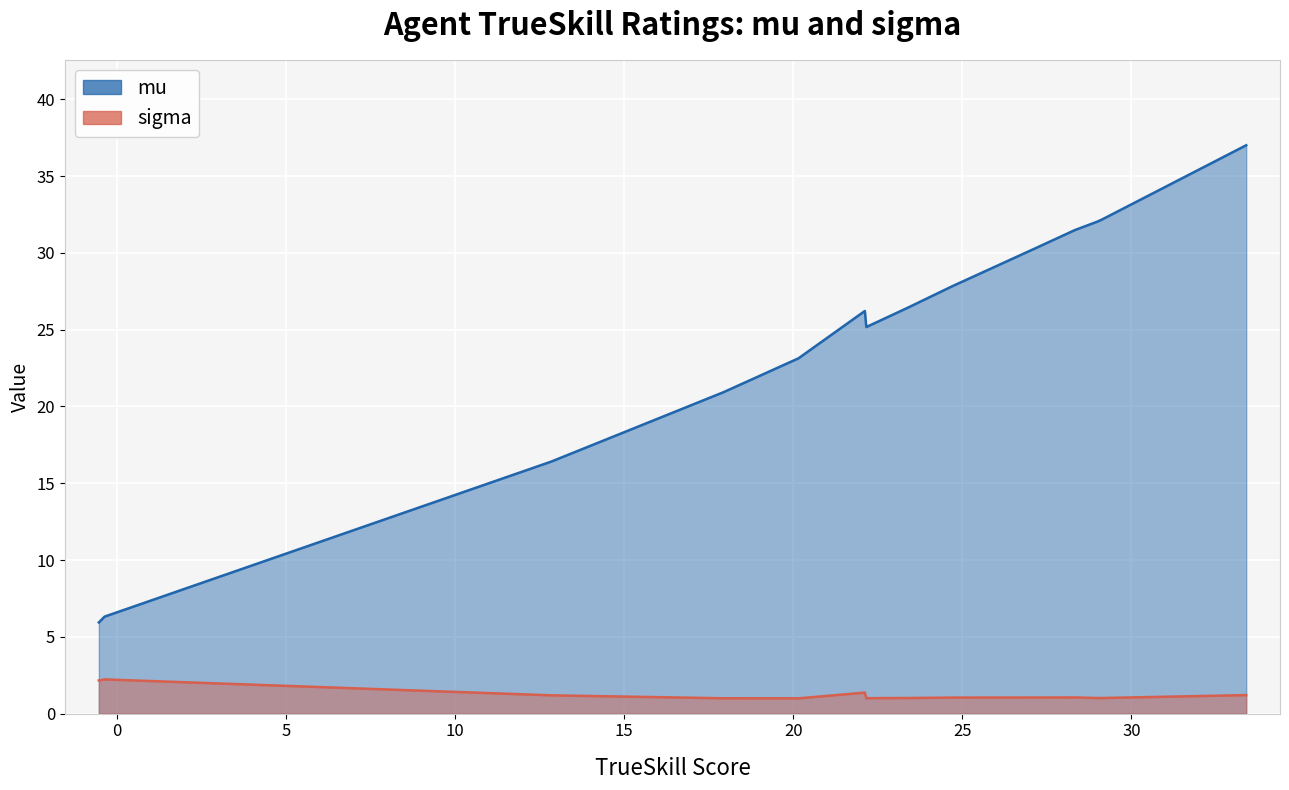

Reading right to left, what are all the values shown in this chart?

mu: coacAI=37.0	workerRushAI=32.2	droplet=32.0	mixedBot=31.5	izanagi=30.3	tiamat=27.8	lightRushAI=26.4	rojo=25.2	models/PPO=26.2	guidedRojoA3N=23.1	naiveMCTSAI=20.9	randomBiasedAI=16.4	passiveAI=6.3	randomAI=5.9
sigma: coacAI=1.2	workerRushAI=1.0	droplet=1.0	mixedBot=1.1	izanagi=1.0	tiamat=1.0	lightRushAI=1.0	rojo=1.0	models/PPO=1.4	guidedRojoA3N=1.0	naiveMCTSAI=1.0	randomBiasedAI=1.2	passiveAI=2.2	randomAI=2.2